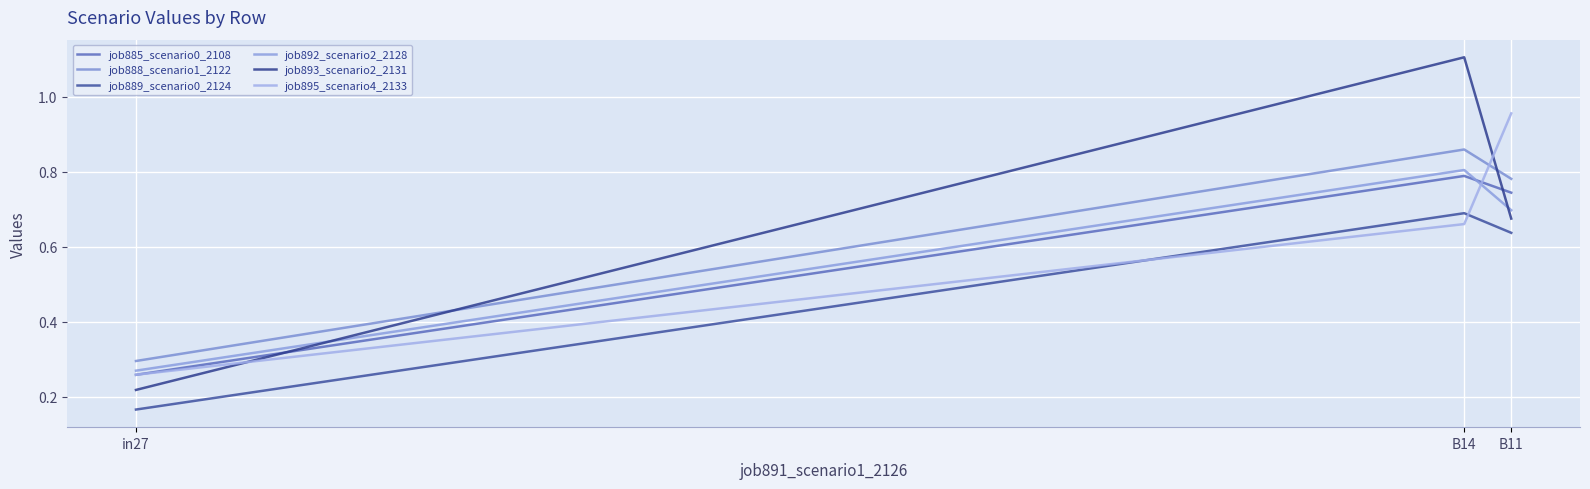

List the labels in order of job895_scenario4_2133 value, largest first.

B11, B14, in27